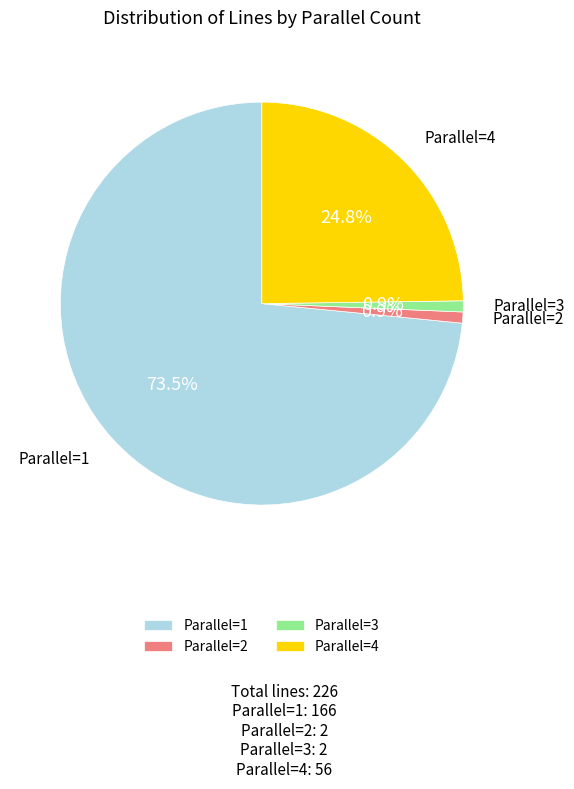

Is the sum of Parallel=4 and Parallel=2 greater than half?

No